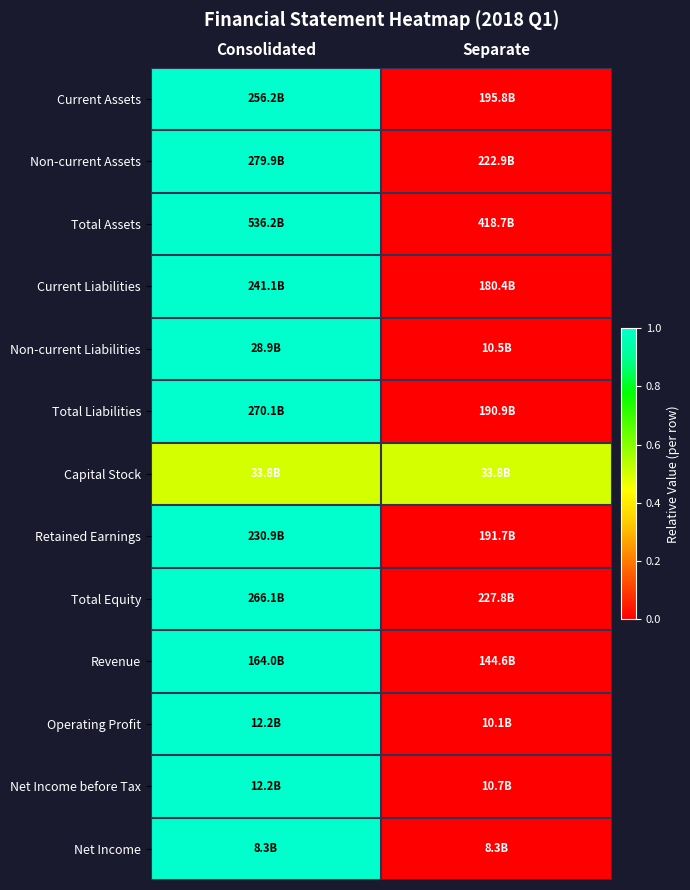

Reading left to right, list all the values displayed in this chart.

Current Assets: Consolidated=1.0	Separate=0.0
Non-current Assets: Consolidated=1.0	Separate=0.0
Total Assets: Consolidated=1.0	Separate=0.0
Current Liabilities: Consolidated=1.0	Separate=0.0
Non-current Liabilities: Consolidated=1.0	Separate=0.0
Total Liabilities: Consolidated=1.0	Separate=0.0
Capital Stock: Consolidated=0.5	Separate=0.5
Retained Earnings: Consolidated=1.0	Separate=0.0
Total Equity: Consolidated=1.0	Separate=0.0
Revenue: Consolidated=1.0	Separate=0.0
Operating Profit: Consolidated=1.0	Separate=0.0
Net Income before Tax: Consolidated=1.0	Separate=0.0
Net Income: Consolidated=1.0	Separate=0.0